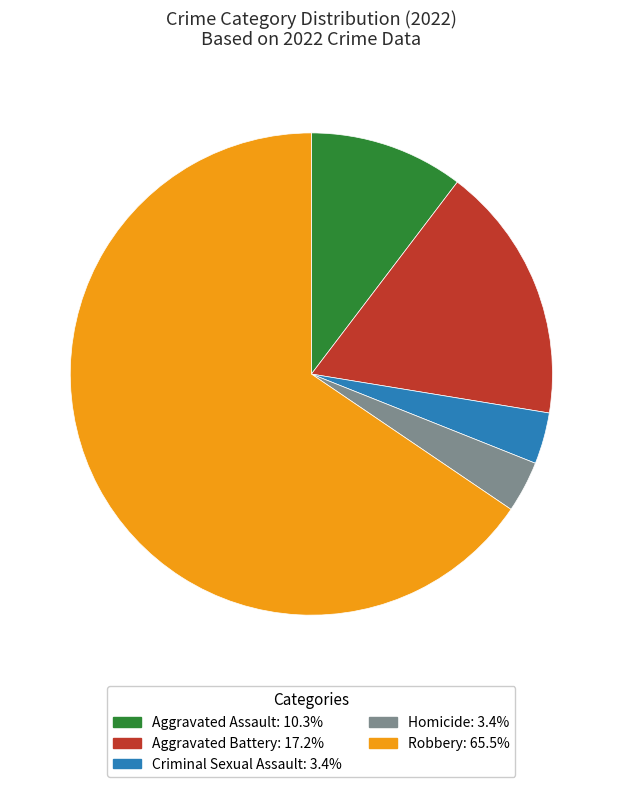

Combined, do Aggravated Assault and Homicide account for over 50%?

No